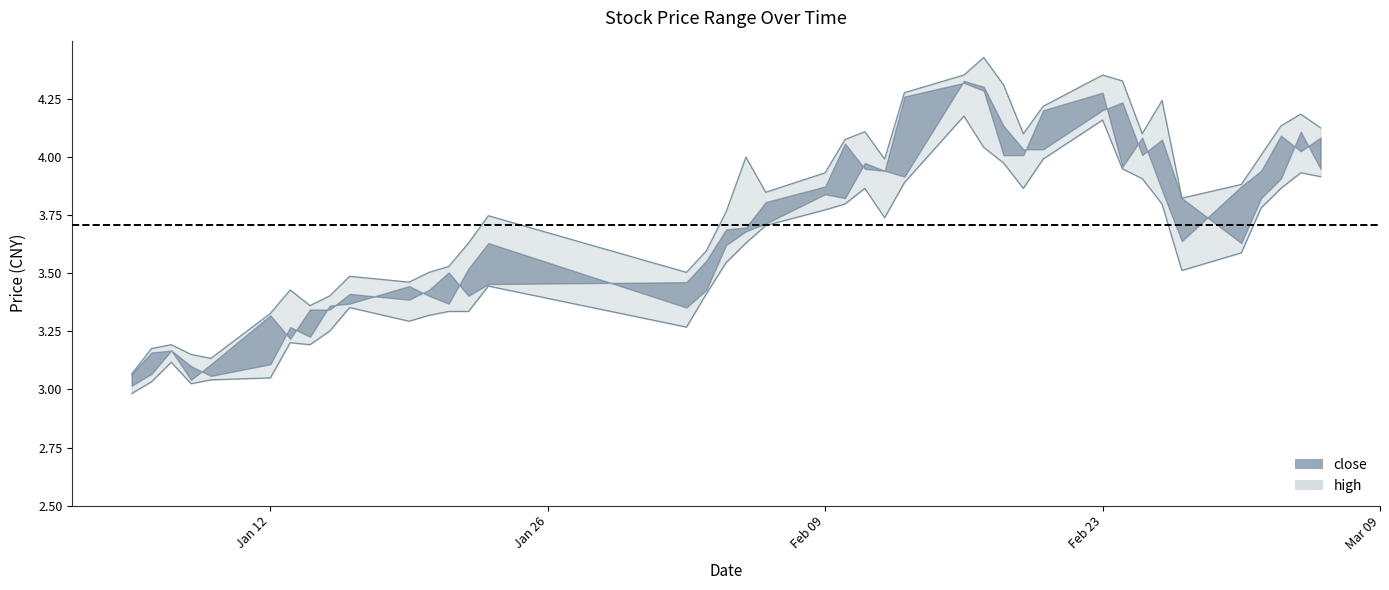

What value does the high series have at 2009-01-16?

3.5